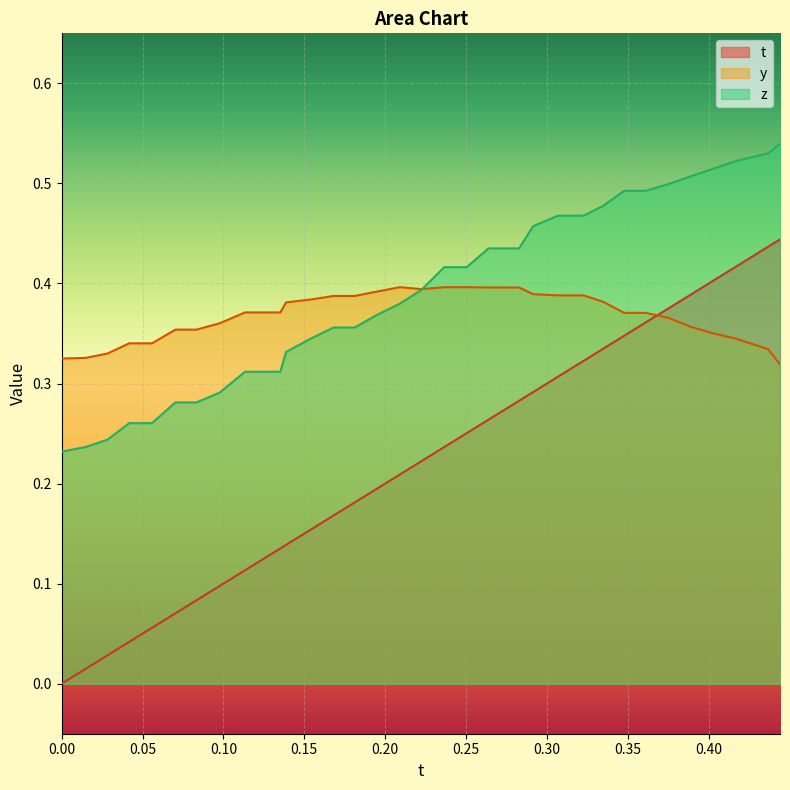

What value does the t series have at 0.2503662?

0.3